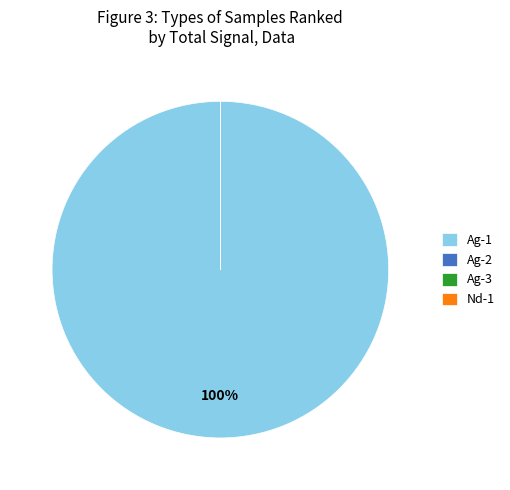

Which slice represents more than half of the pie?

Ag-1